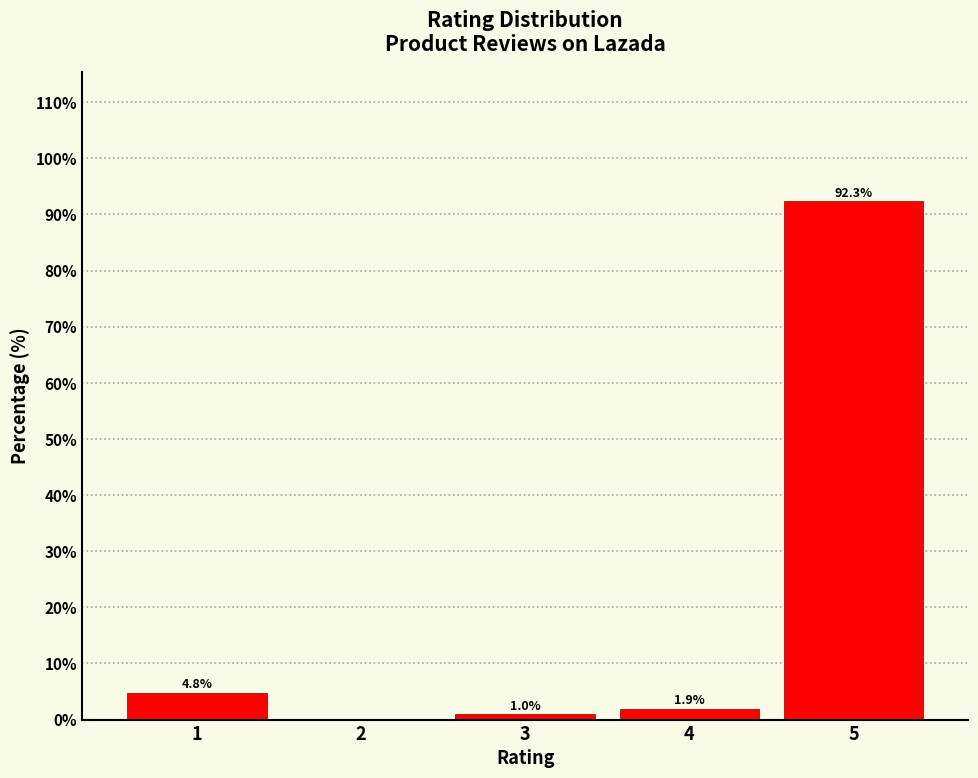

Reading left to right, transcribe all the data shown in this chart.

1=4.8	2=0.0	3=1.0	4=1.9	5=92.3